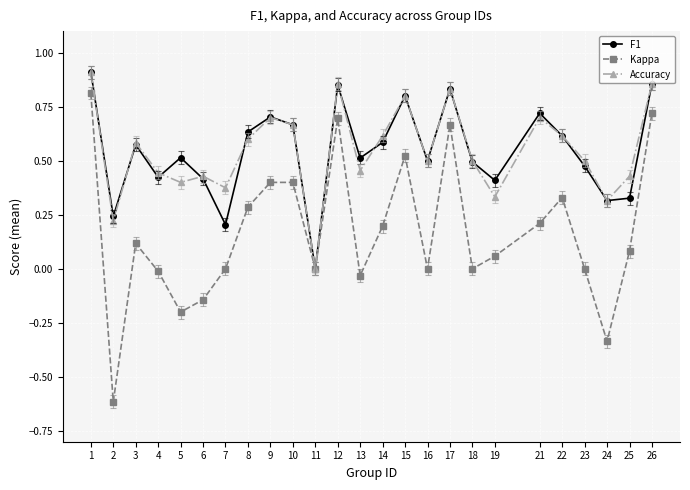

What is the difference between the maximum and minimum values in the Kappa series?

1.4